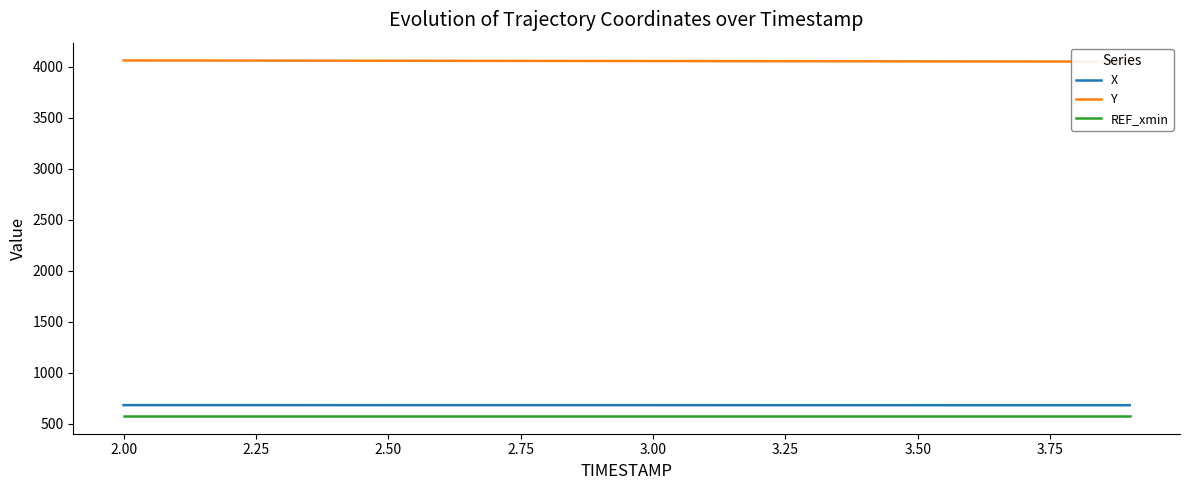

True or false: REF_xmin and X intersect in this chart.

False